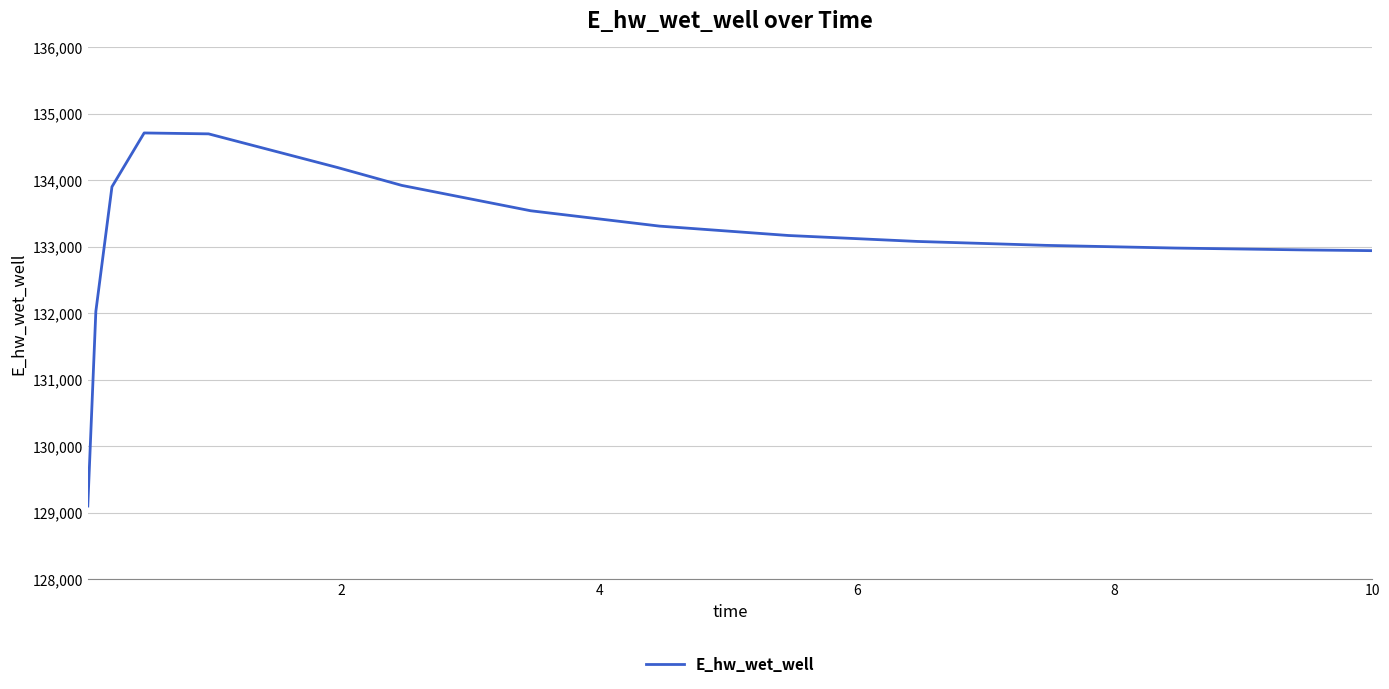

How many lines are shown in the chart?

1